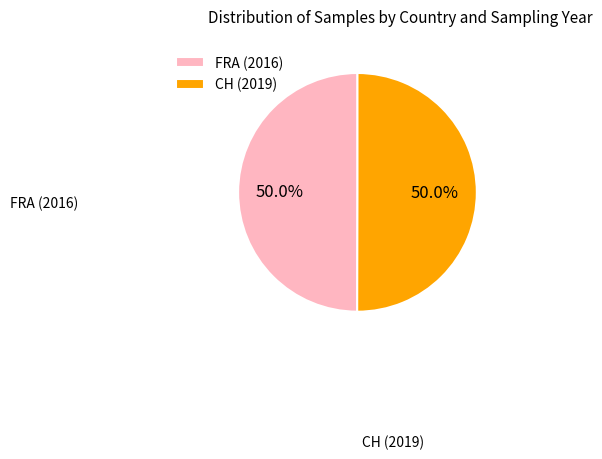

What percentage is the FRA (2016) slice, to the nearest percent?

50%